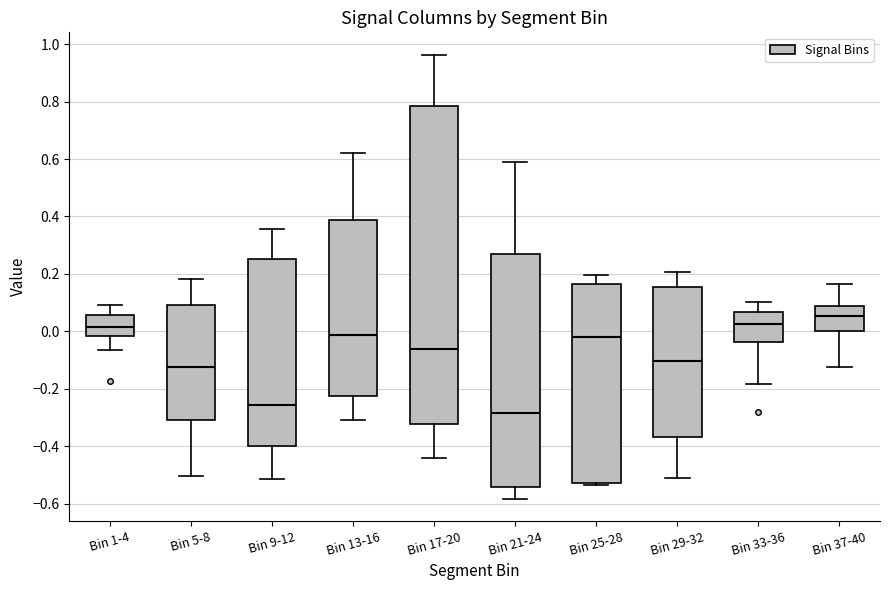

Reading left to right, read every box against the y-axis: the position of its median line, the range the box covers, and the ends of its whiskers. The values are not printed on the chart, so give them approximately, as read against the axis.

Bin 1-4: median 0.02, box -0.02 to 0.06, whiskers -0.06 to 0.10
Bin 5-8: median -0.12, box -0.30 to 0.10, whiskers -0.50 to 0.18
Bin 9-12: median -0.26, box -0.40 to 0.26, whiskers -0.52 to 0.36
Bin 13-16: median -0.02, box -0.22 to 0.38, whiskers -0.30 to 0.62
Bin 17-20: median -0.06, box -0.32 to 0.78, whiskers -0.44 to 0.96
Bin 21-24: median -0.28, box -0.54 to 0.28, whiskers -0.58 to 0.60
Bin 25-28: median -0.02, box -0.54 to 0.16, whiskers -0.54 to 0.20
Bin 29-32: median -0.10, box -0.36 to 0.16, whiskers -0.52 to 0.20
Bin 33-36: median 0.02, box -0.04 to 0.06, whiskers -0.18 to 0.10
Bin 37-40: median 0.06, box 0.00 to 0.08, whiskers -0.12 to 0.16